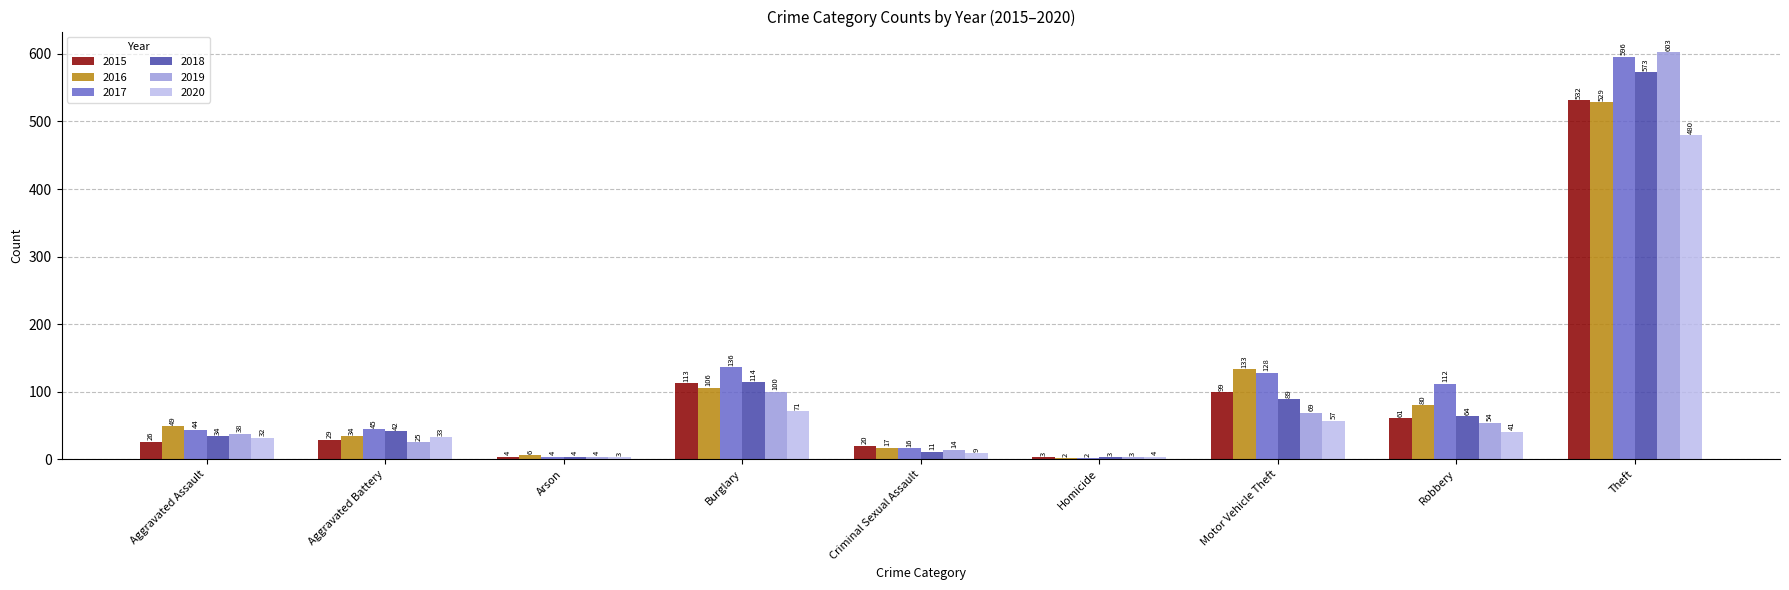

Which series changed the most between Aggravated Battery and Robbery?

2017